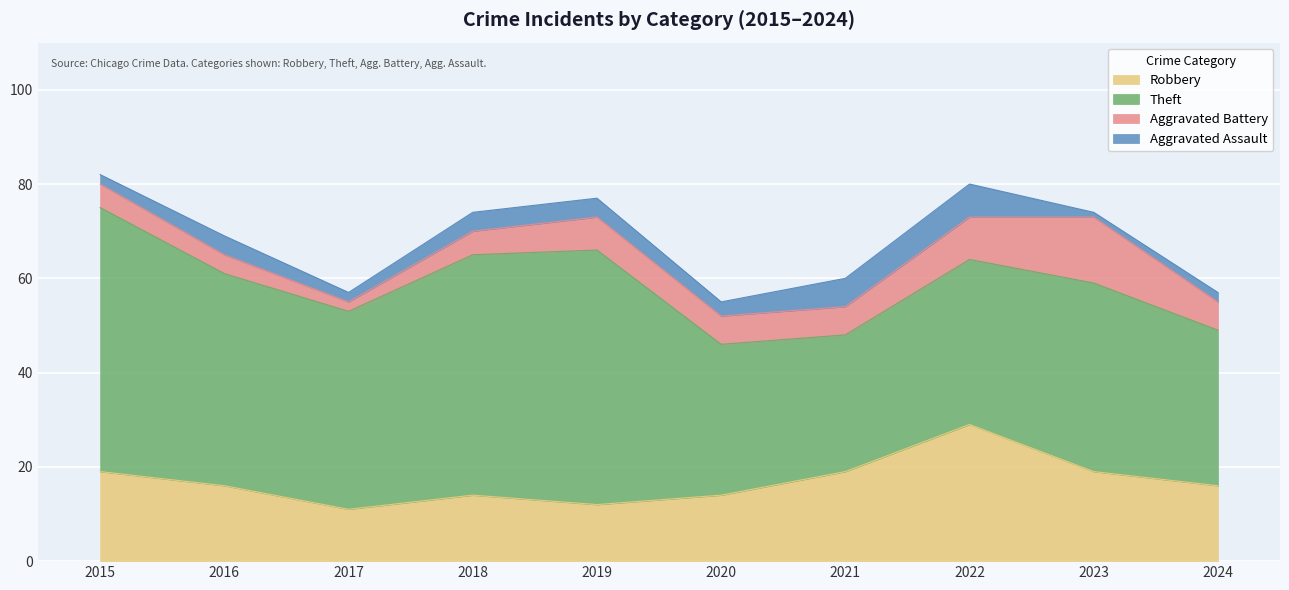

Reading left to right, what are all the values shown in this chart?

Robbery: 2015=19	2016=16	2017=11	2018=14	2019=12	2020=14	2021=19	2022=29	2023=19	2024=16
Theft: 2015=56	2016=45	2017=42	2018=51	2019=54	2020=32	2021=29	2022=35	2023=40	2024=33
Aggravated Battery: 2015=5	2016=4	2017=2	2018=5	2019=7	2020=6	2021=6	2022=9	2023=14	2024=6
Aggravated Assault: 2015=2	2016=4	2017=2	2018=4	2019=4	2020=3	2021=6	2022=7	2023=1	2024=2